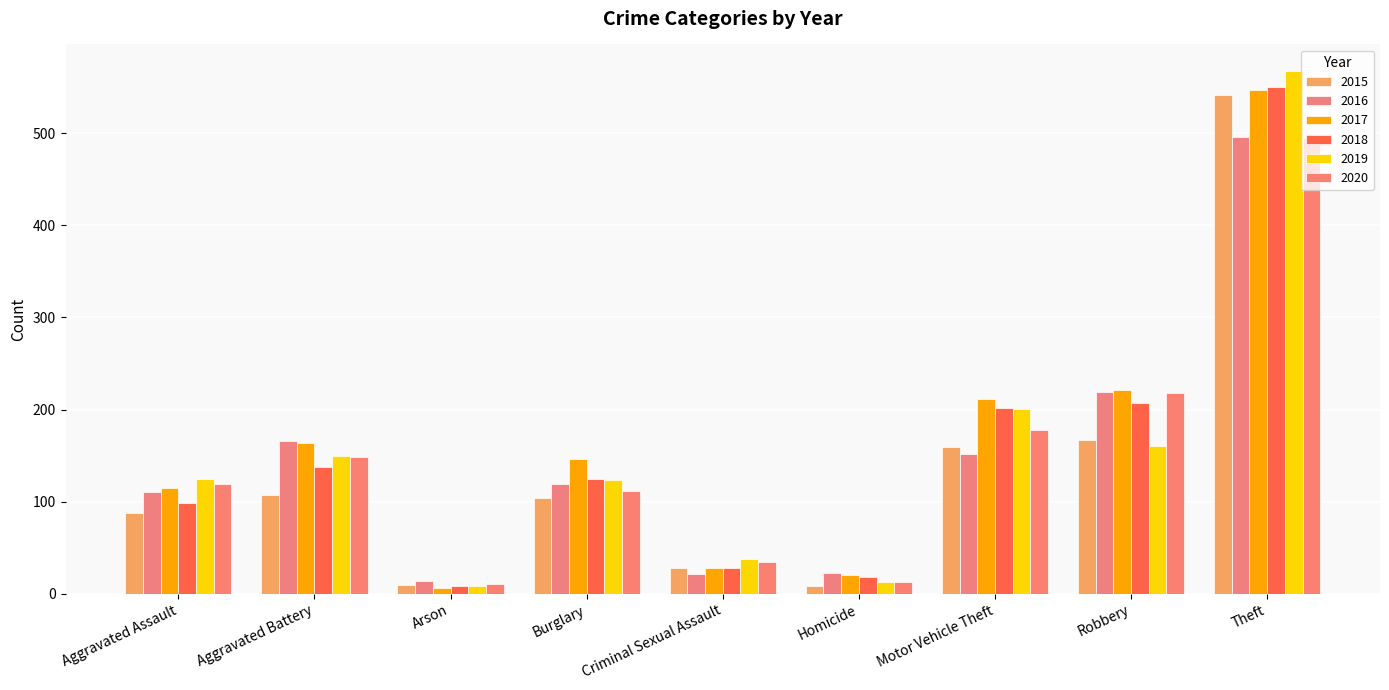

What is the sum of the 2016 values at Motor Vehicle Theft and Arson?

166